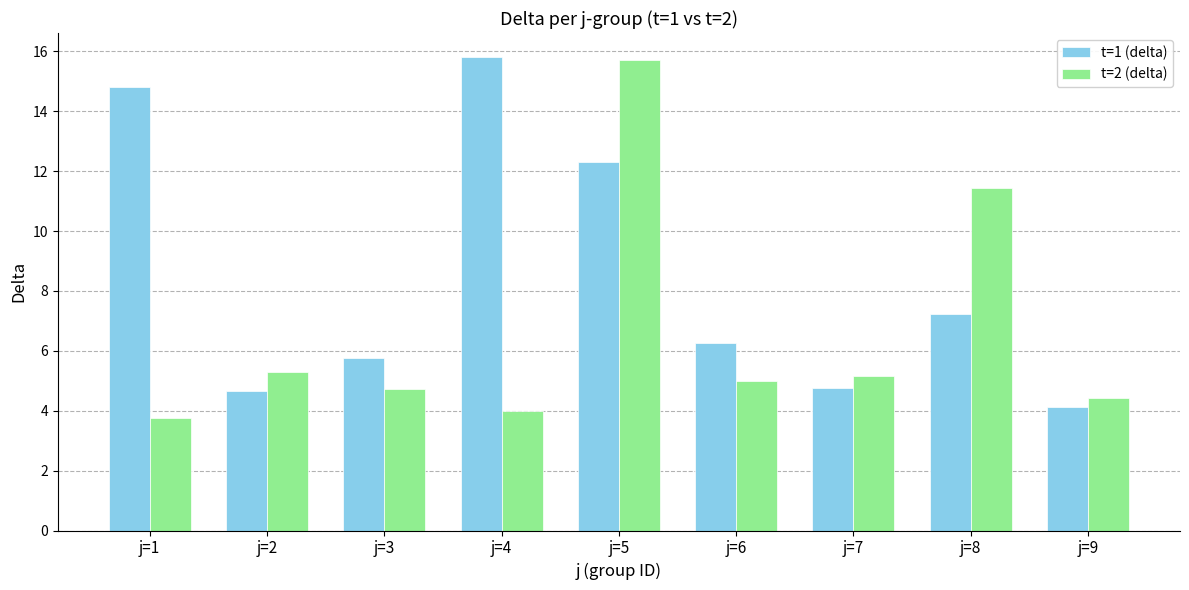

Rank the series by their average value, from highest to lowest.

t=1 (delta), t=2 (delta)